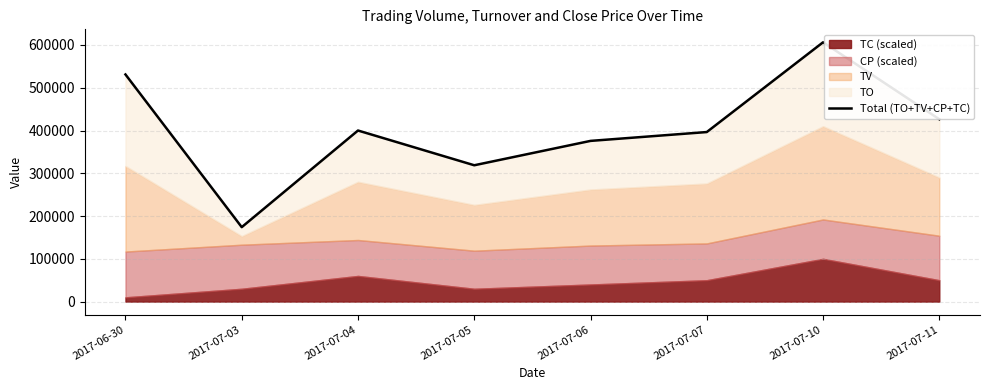

How many interior local valleys (lower than both neighbors) does the data have?

2